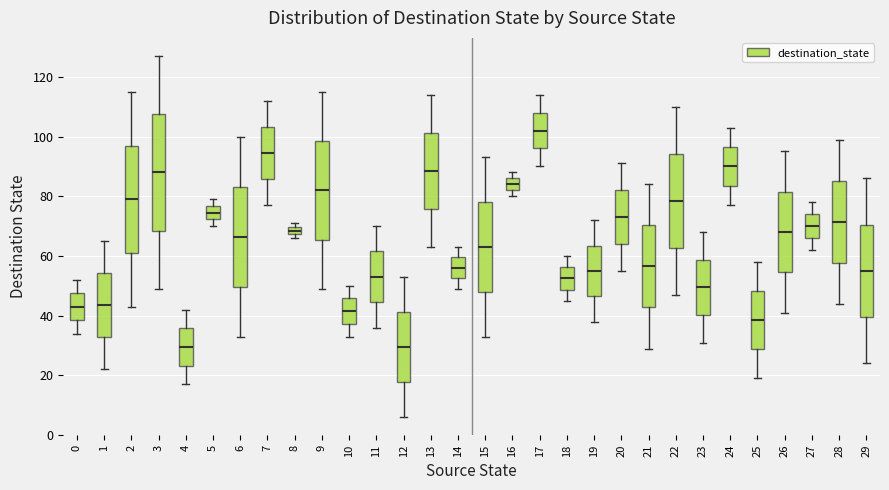

Where does the median line of the box at x = 5 sit on the y-axis? The values are not printed on the chart, so give them approximately, as read against the axis.

74